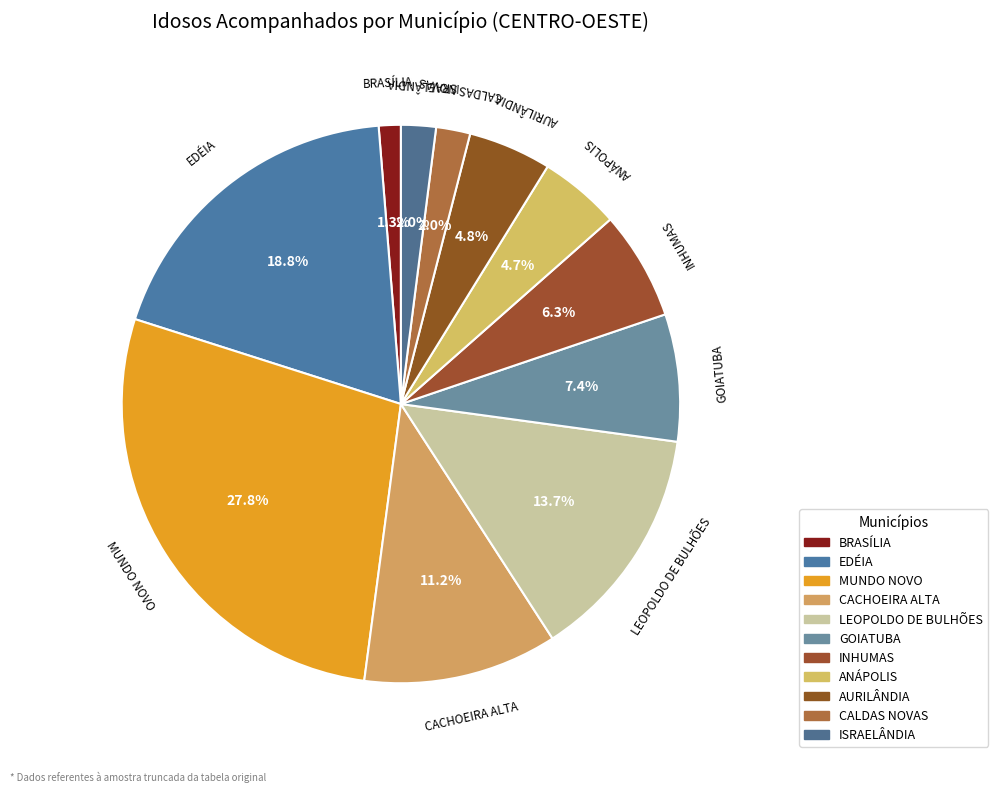

To the nearest percent, what is the combined percentage of CACHOEIRA ALTA and GOIATUBA?

19%